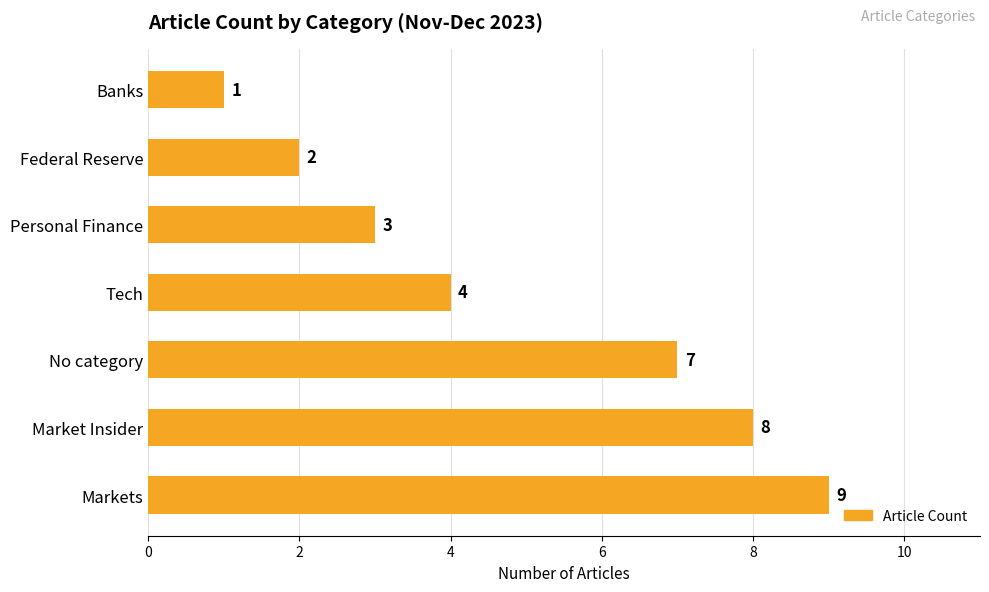

Read the value at Tech.

4